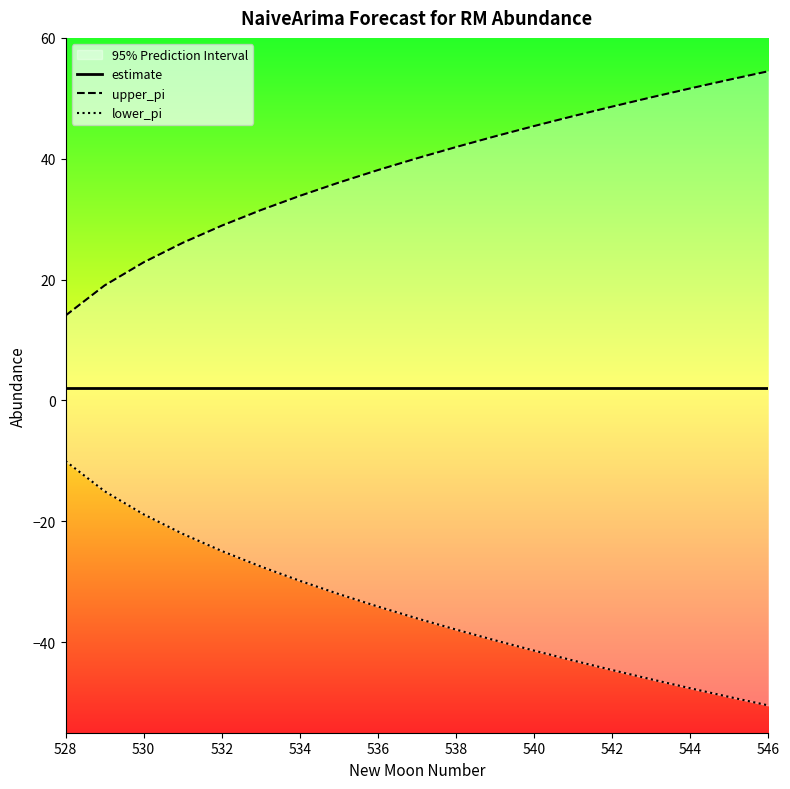

The lower_pi series shows -20.3 at 530. True or false?

False